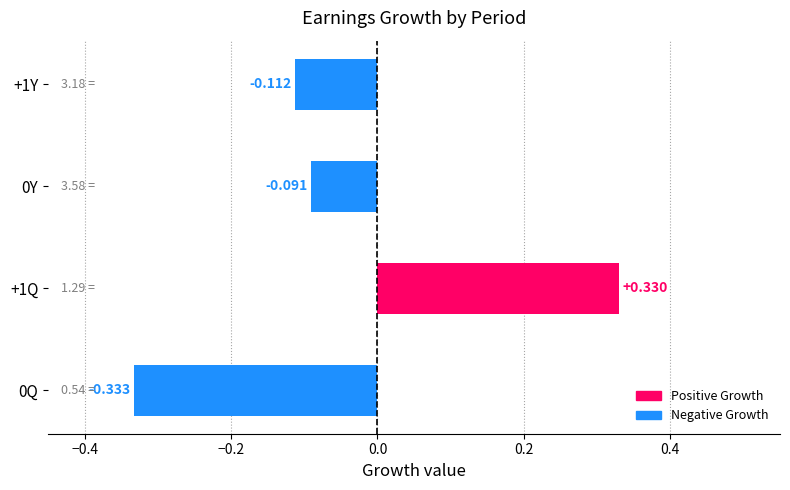

List the labels in order of value, largest first.

+1Q, 0Y, +1Y, 0Q